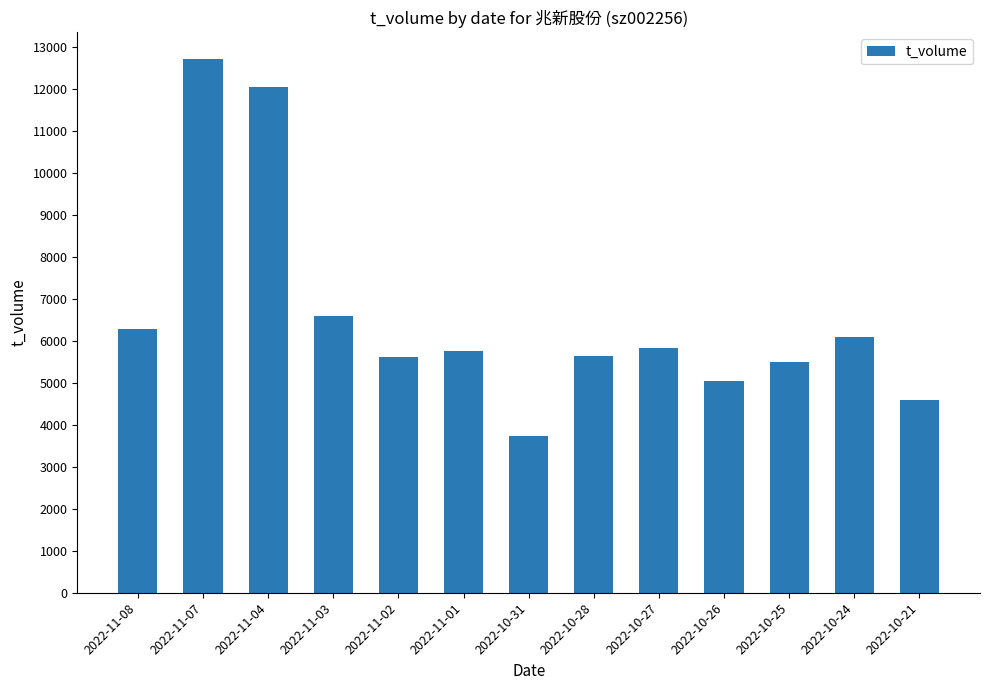

The value at 2022-10-21 is 4591. True or false?

True